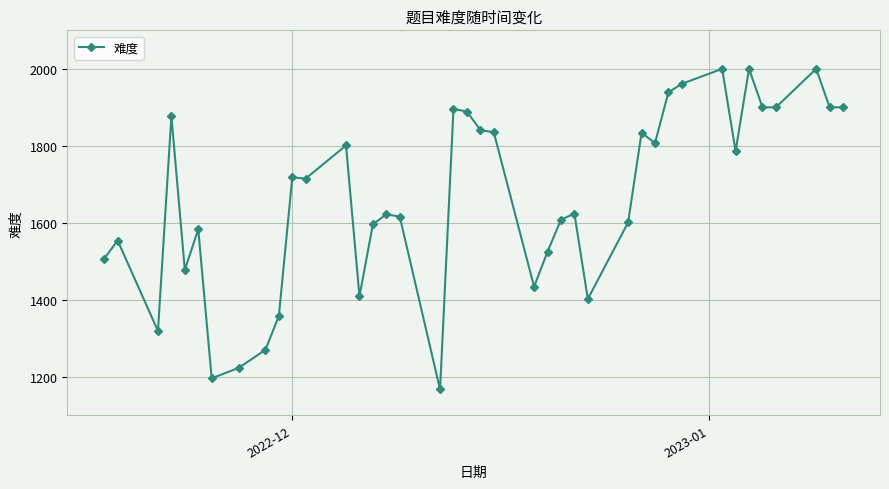

How many points are higher than both their immediate neighbors (excluding endpoints)?

12